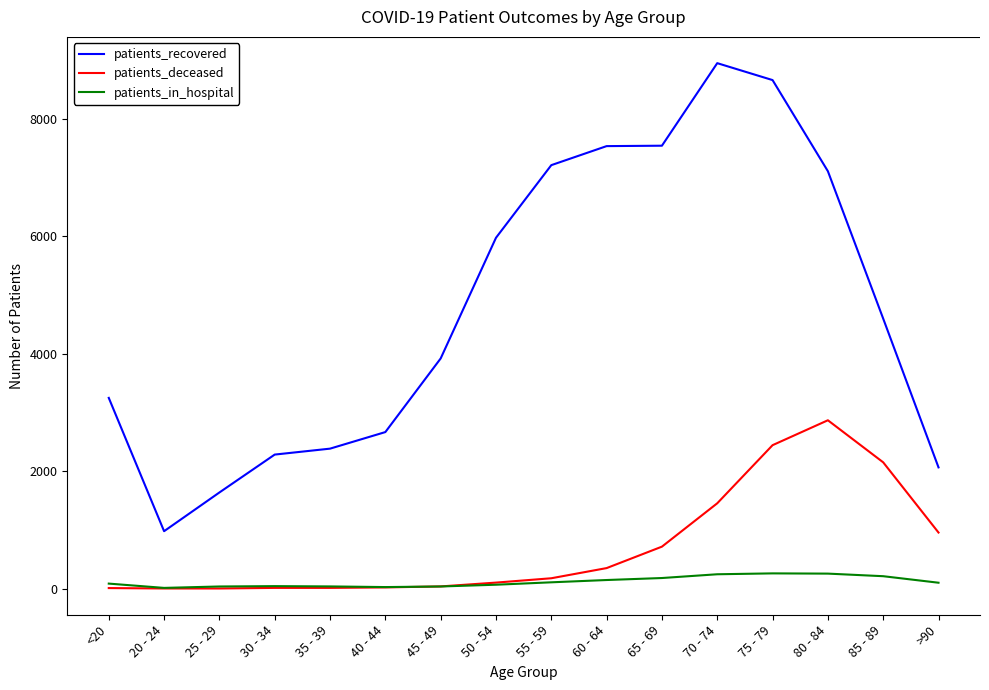

Which series has the widest spread of values?

patients_recovered